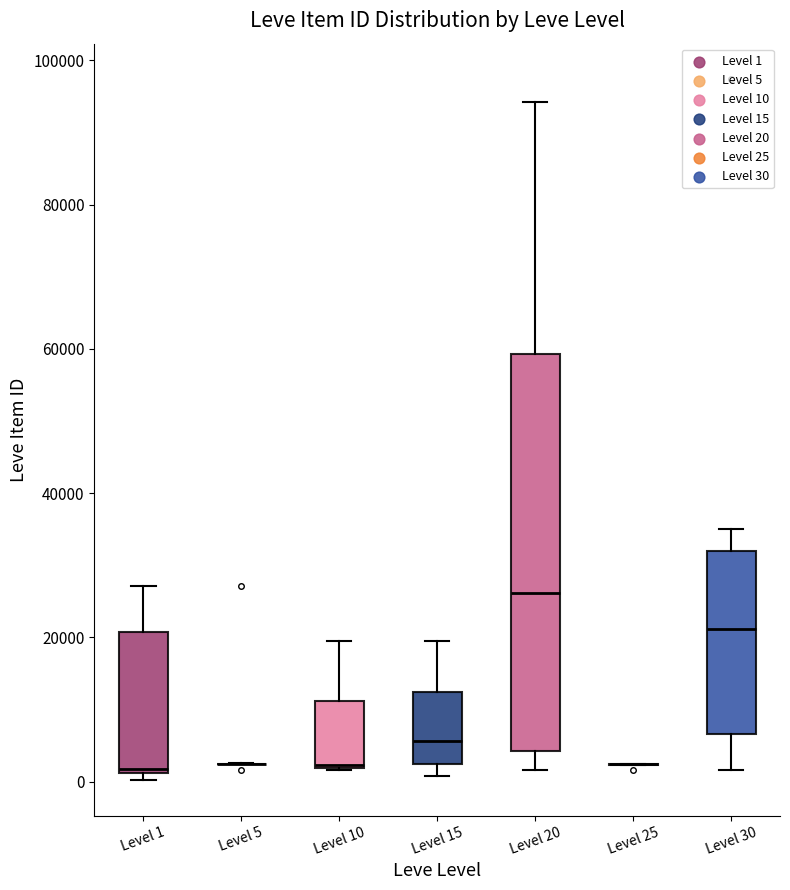

Comparing the boxes themselves (not the whiskers), which one is the tallest?

Level 20